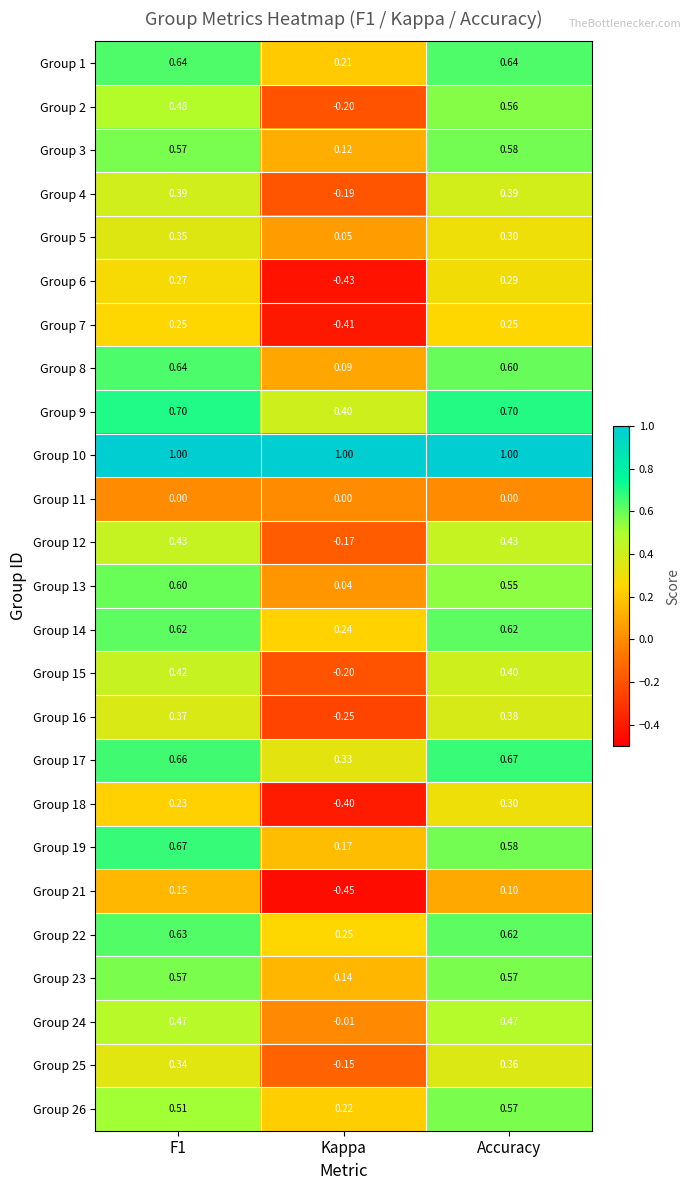

Is the value of Group 2 at Accuracy greater than the value of Group 1 at Accuracy?

No